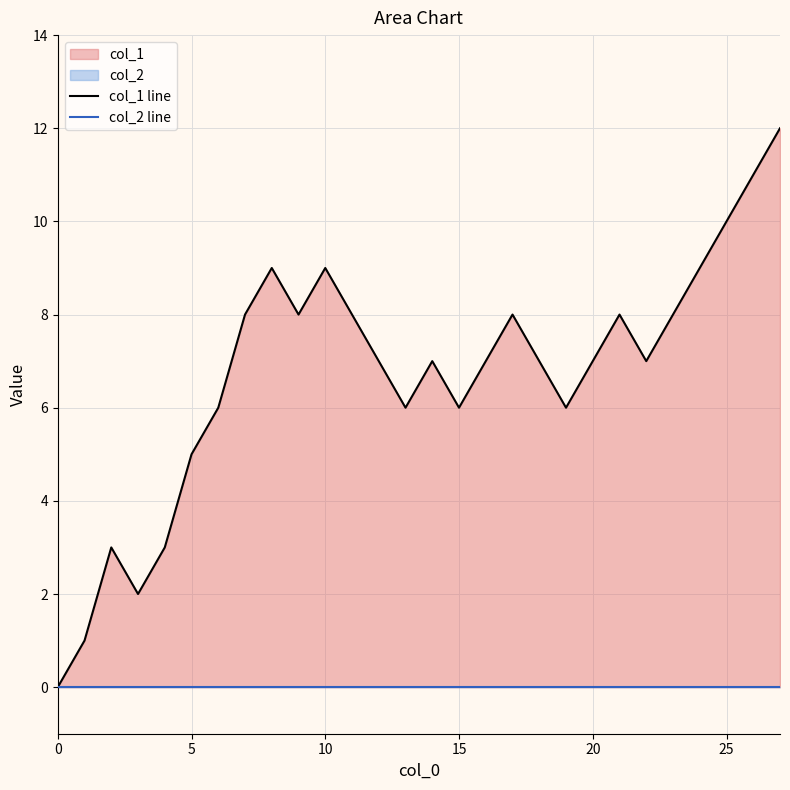

Which series has the widest spread of values?

col_1 line